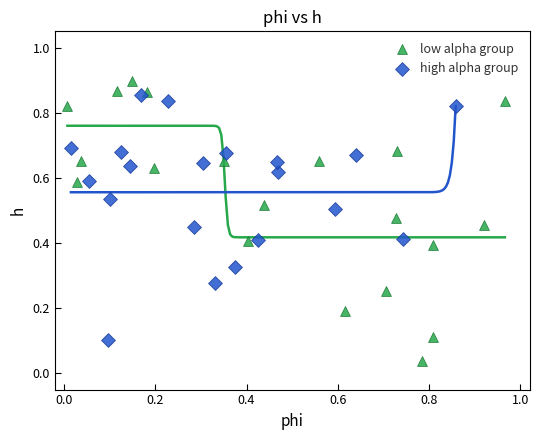

Which series reaches the minimum Y coordinate?

low alpha group